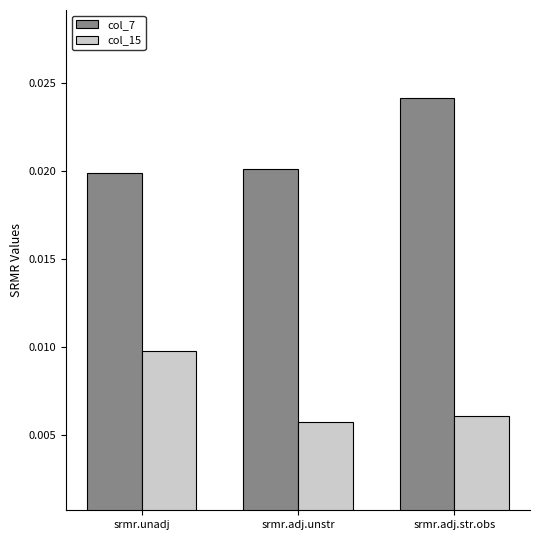

Rank the series by their average value, from highest to lowest.

col_7, col_15